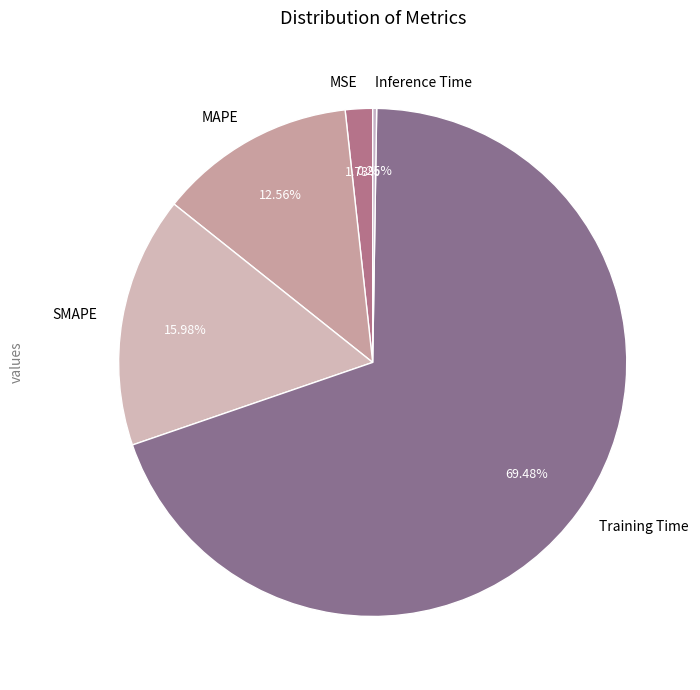

Which slice is the largest?

Training Time